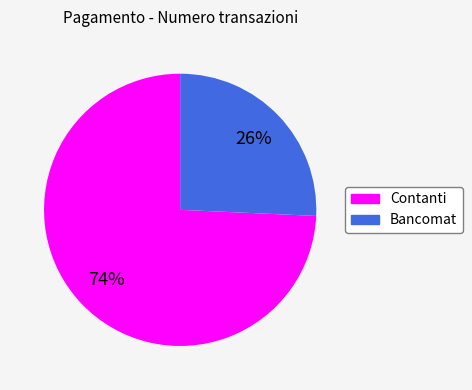

To the nearest percent, what is the average slice percentage?

50%